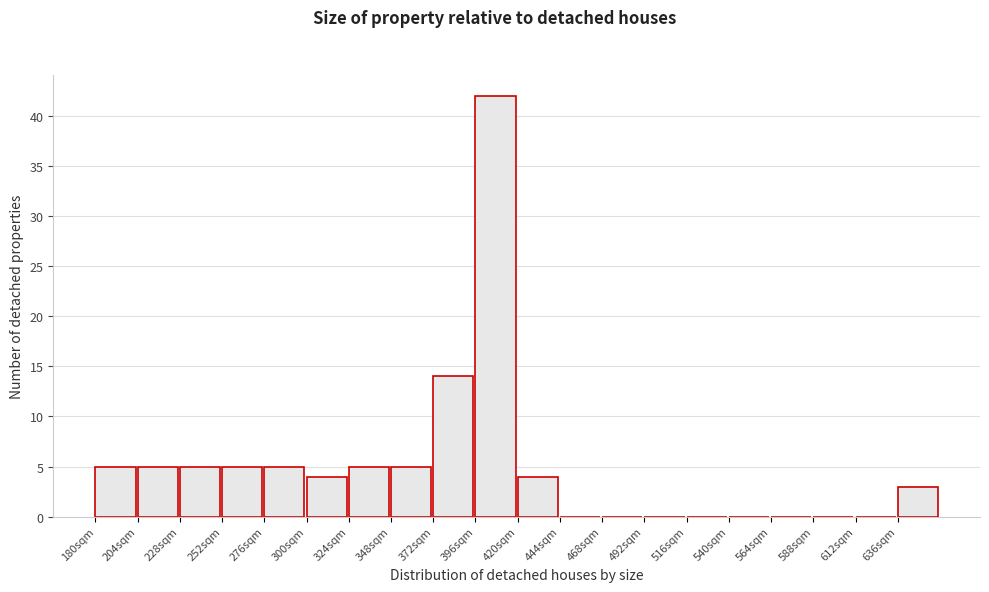

Over which range of the x-axis is the bar tallest?

395 to 420